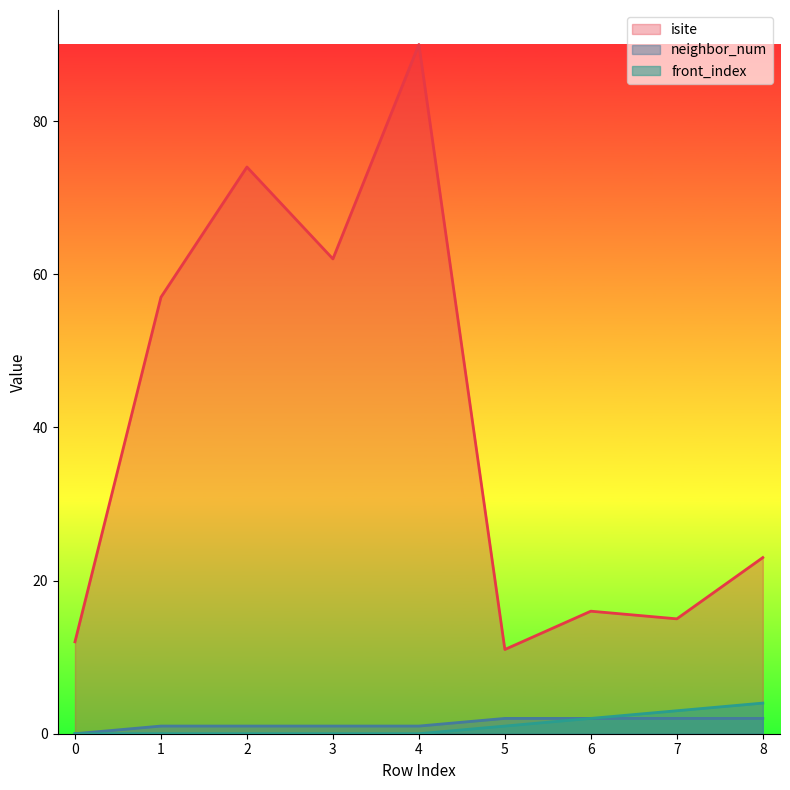

At which label is neighbor_num closest to 1?

1